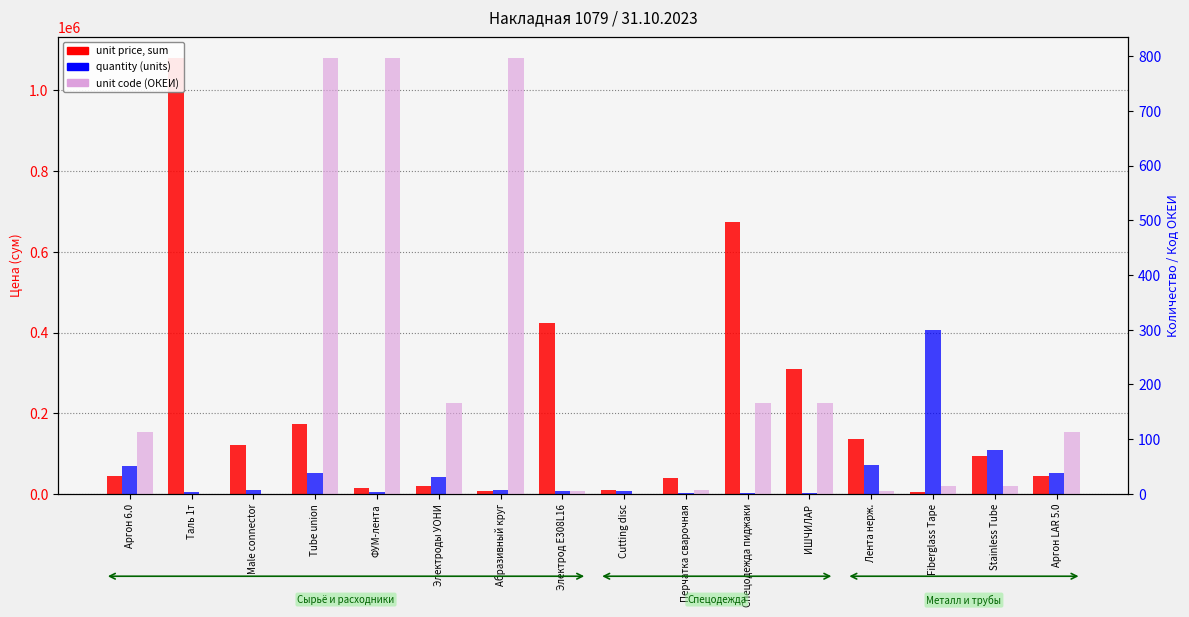

The unit price, sum series shows 19580.0 at Электроды УОНИ. True or false?

True